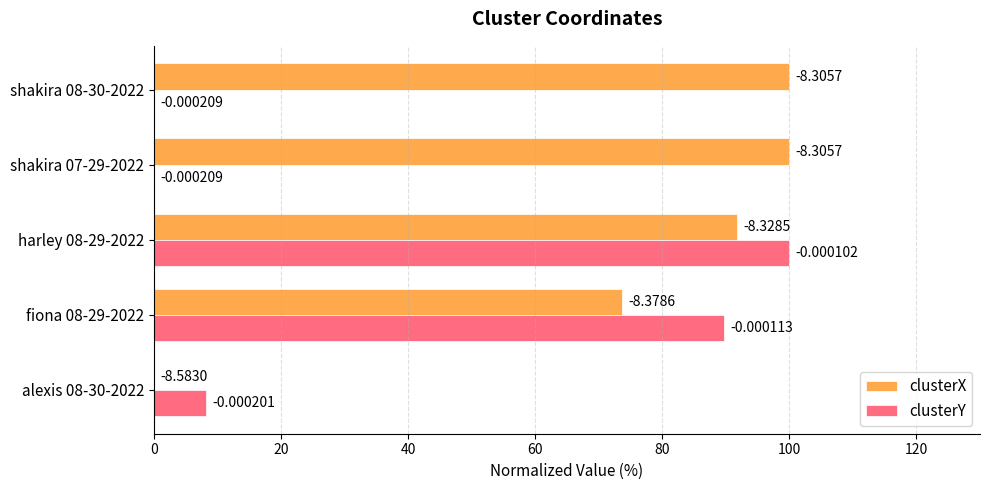

What is the sum of all clusterY values?

197.9